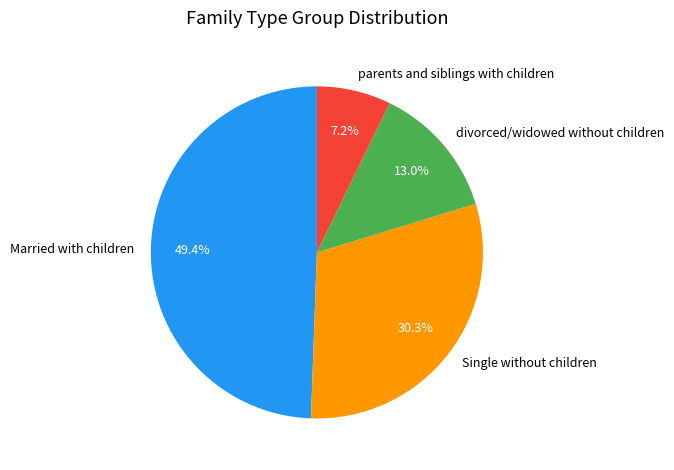

Rank the categories by value from lowest to highest.

parents and siblings with children, divorced/widowed without children, Single without children, Married with children